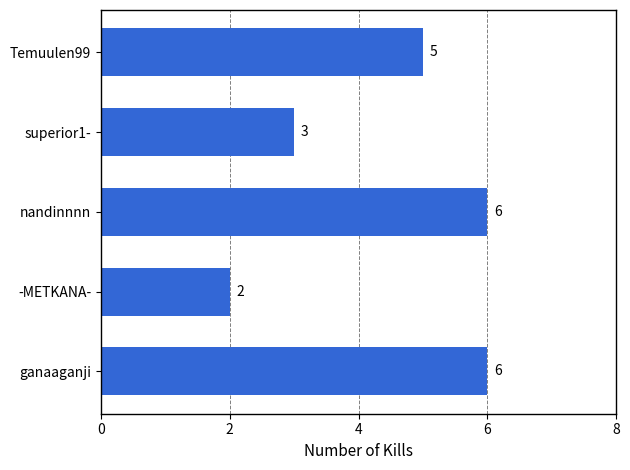

What is the greatest value displayed?

6